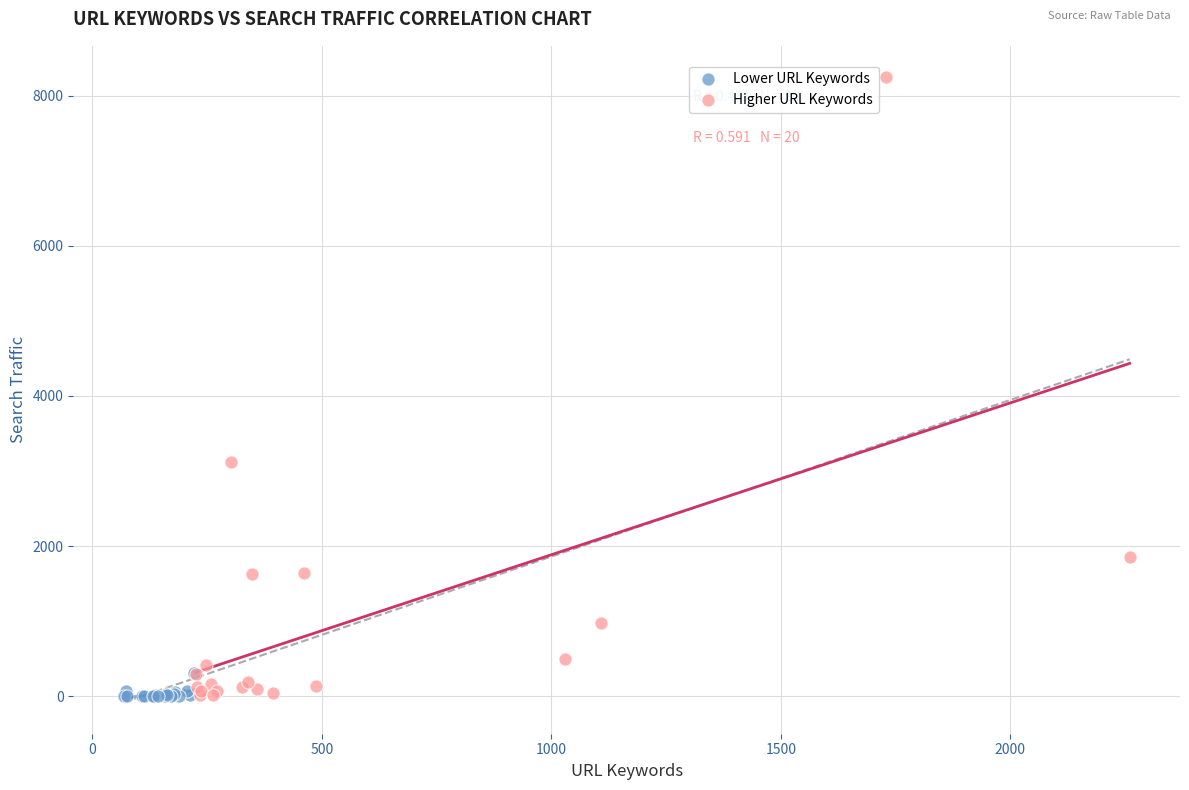

Which series reaches the maximum Y coordinate?

Higher URL Keywords